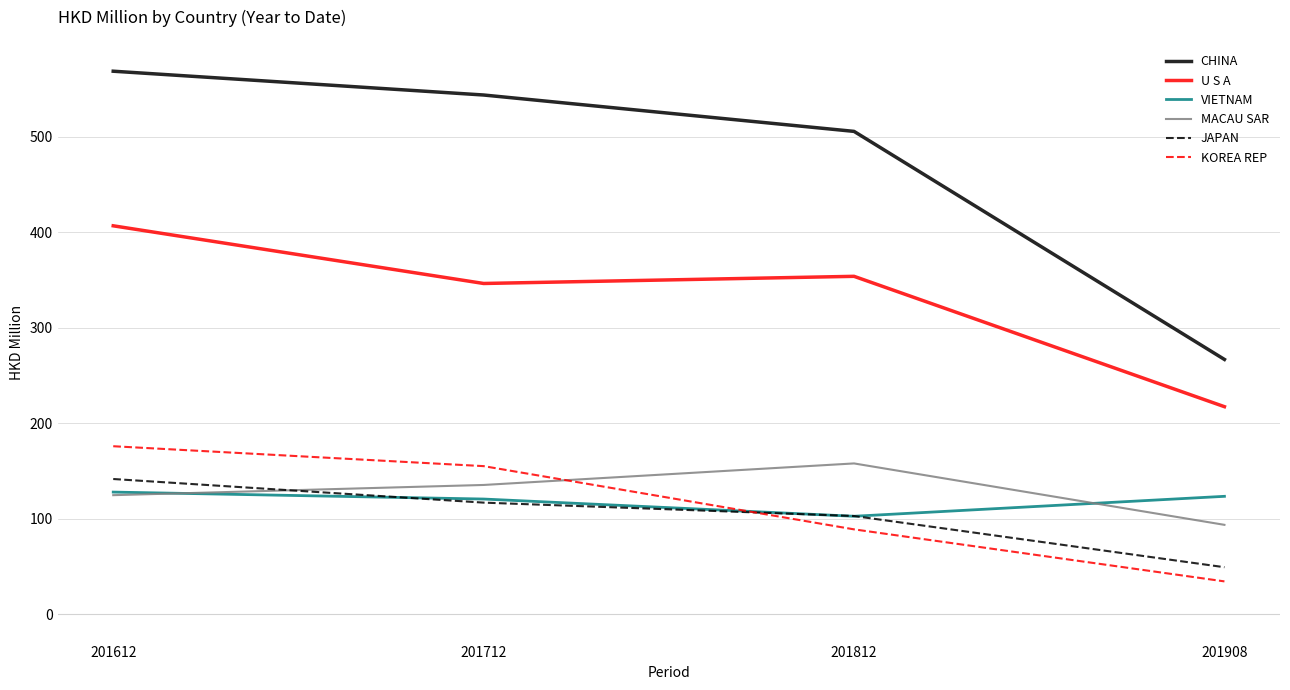

Between 201712 and 201812, which series saw the biggest shift?

KOREA REP